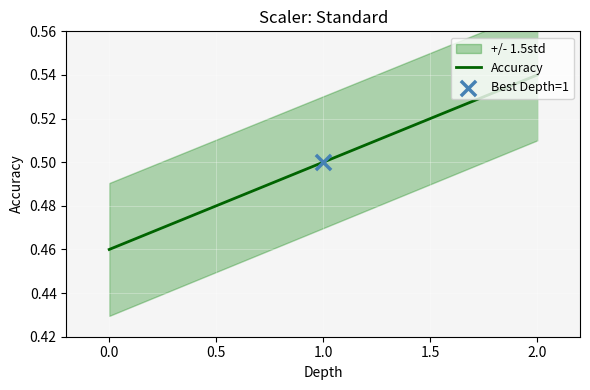

Count the Accuracy values in the range 0 to 1.

3